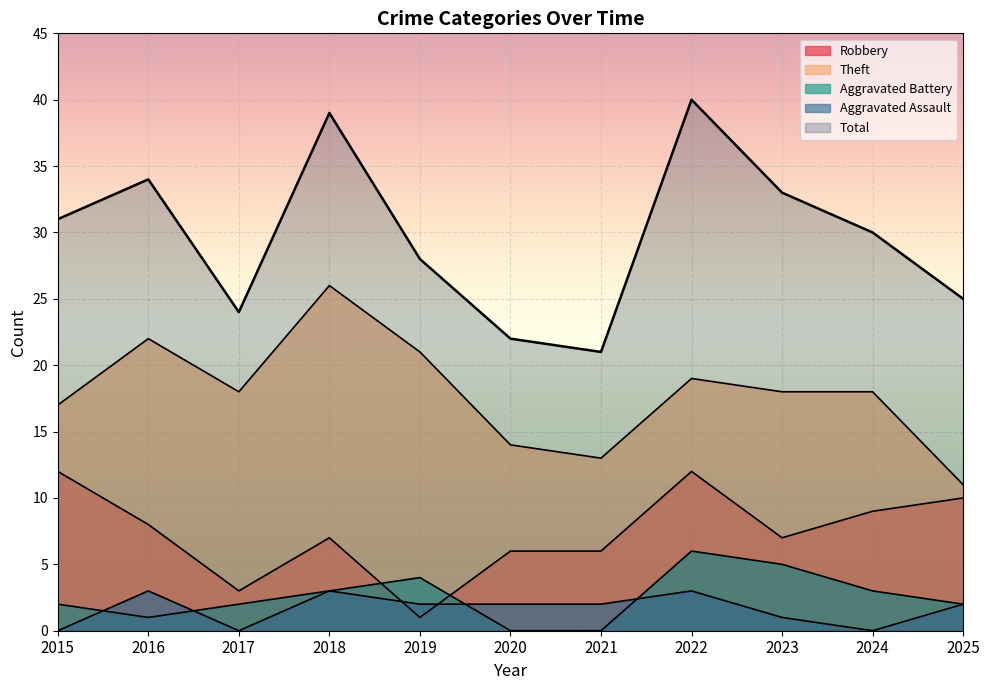

List the series in order of their peak value, lowest first.

Aggravated Assault, Aggravated Battery, Robbery, Theft, Total